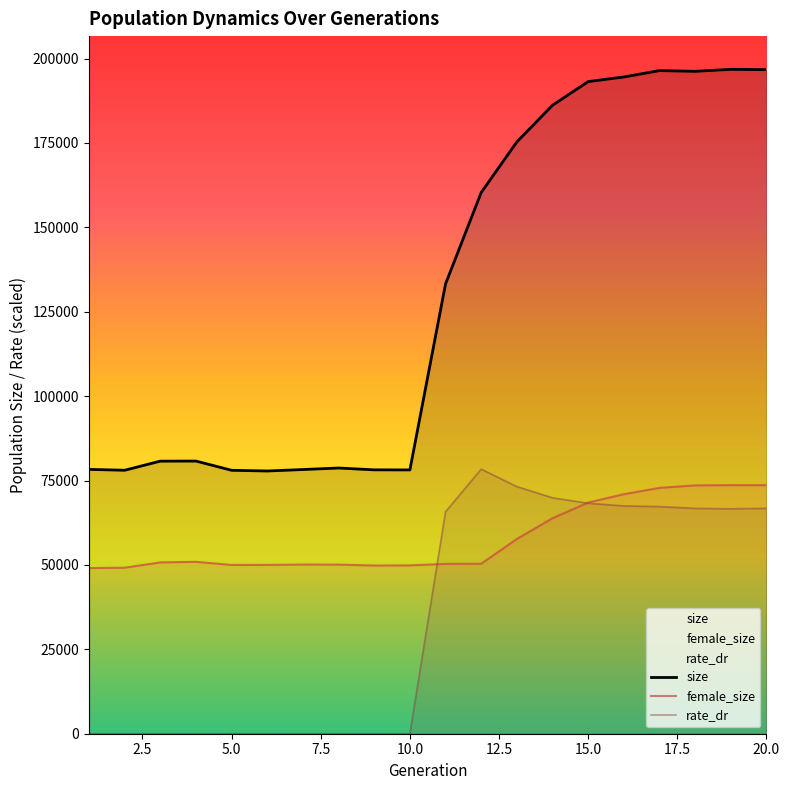

After their last crossing, which series has the higher values: rate_dr or female_size?

female_size